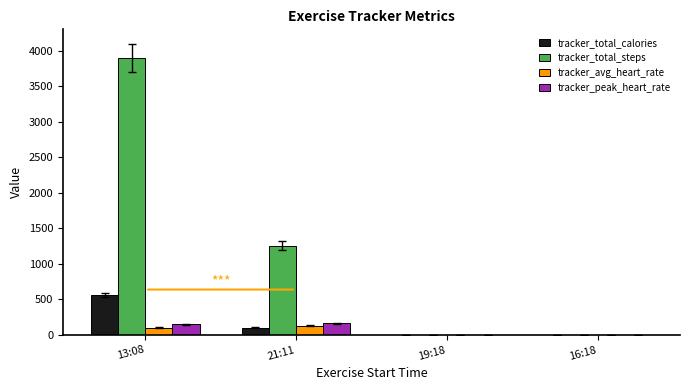

At which label is tracker_total_calories closest to 277?

21:11